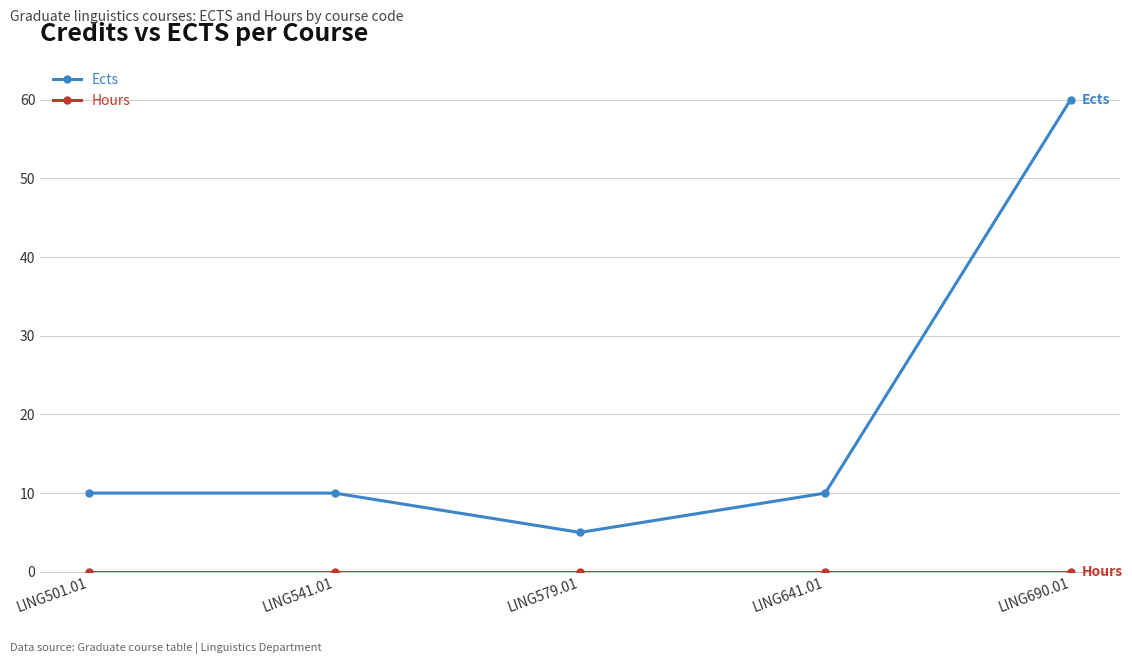

What is the total value across all series at LING690.01?

60